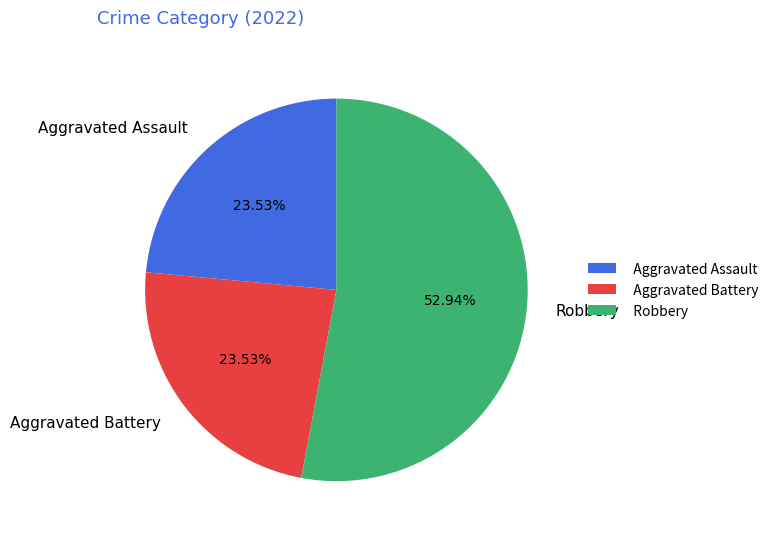

Which category has the biggest portion of the pie?

Robbery